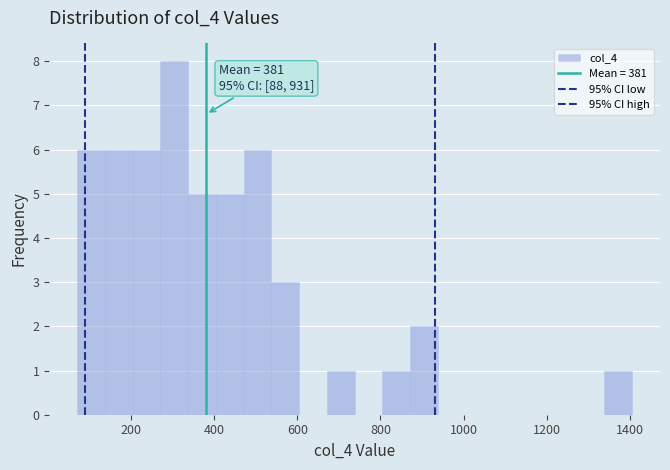

Around what value on the x-axis is the tallest bar? Give the approximate position of its centre, as read against the axis.

300